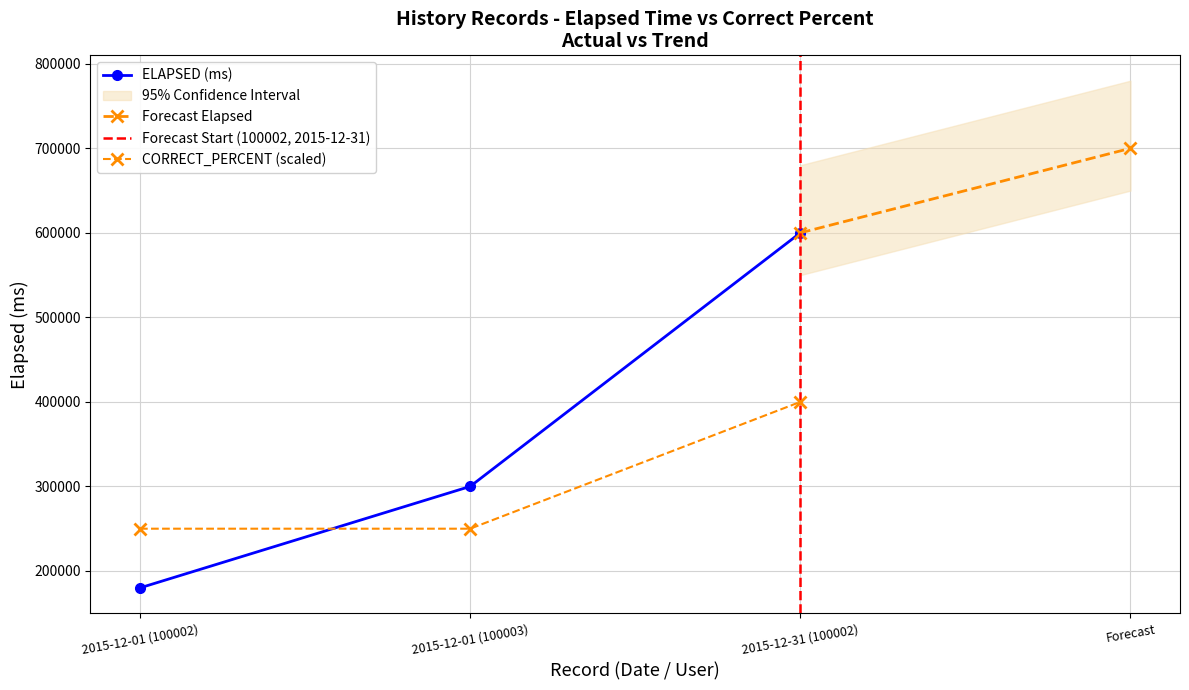

Between 2015-12-01 (100002) and 2015-12-01 (100003), which series saw the biggest shift?

ELAPSED